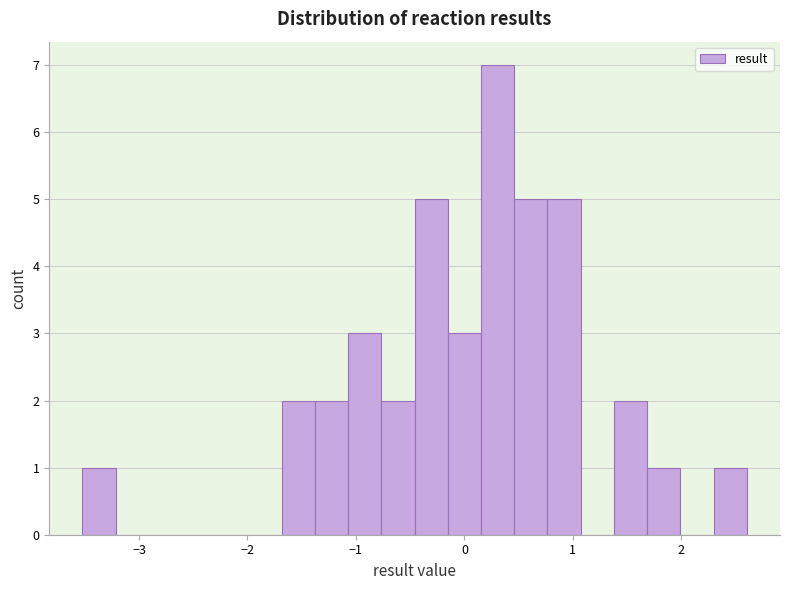

Around what value on the x-axis is the tallest bar? Give the approximate position of its centre, as read against the axis.

0.3